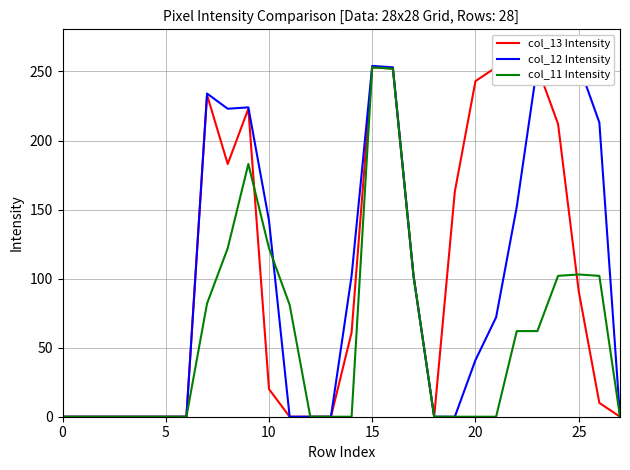

Is this an area chart (filled region under the line)?

No